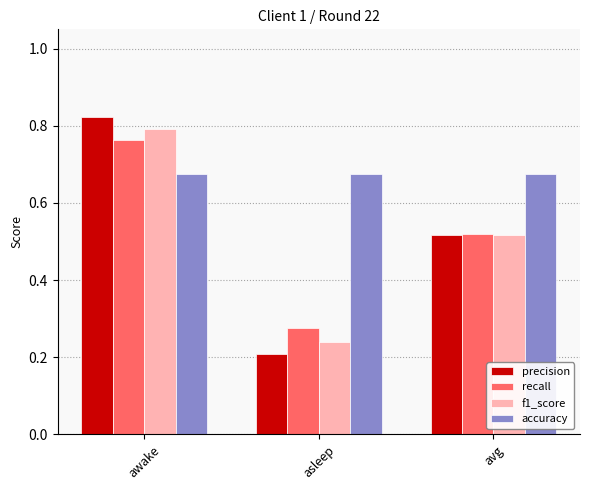

How many bars are there in total?

12